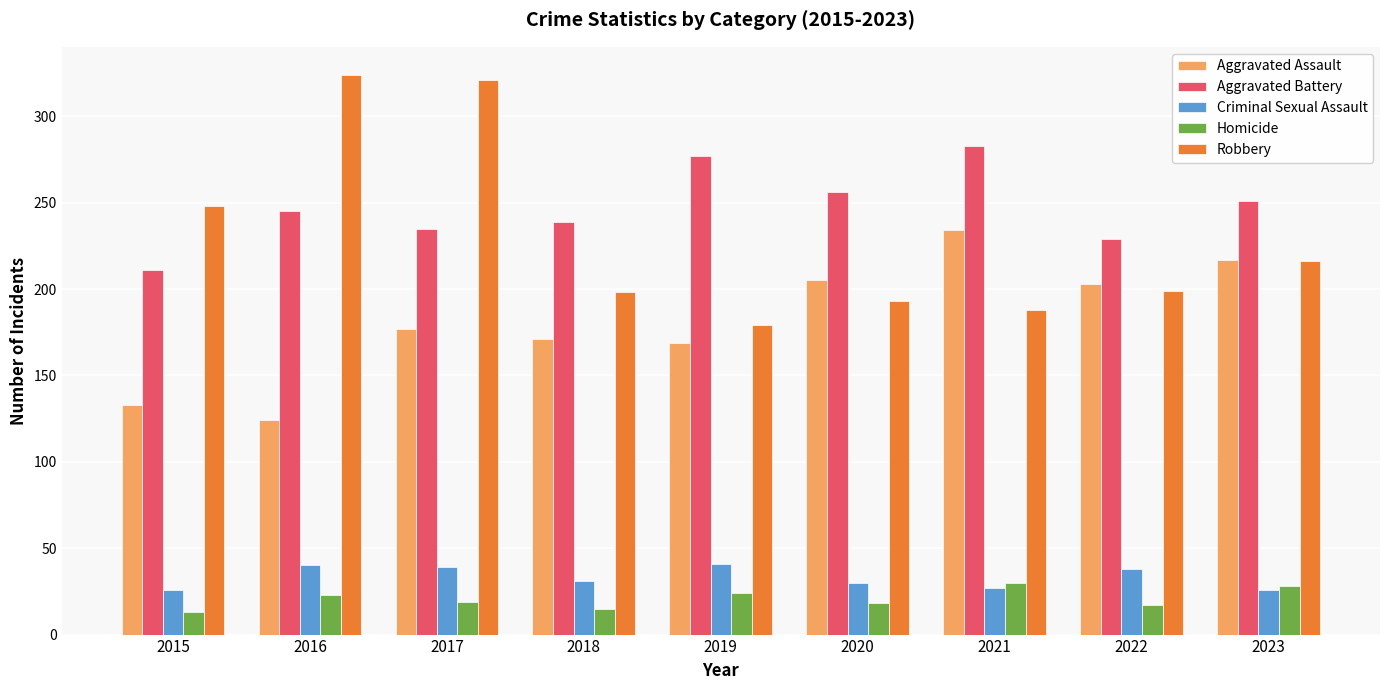

How many bars are there in each group?

5